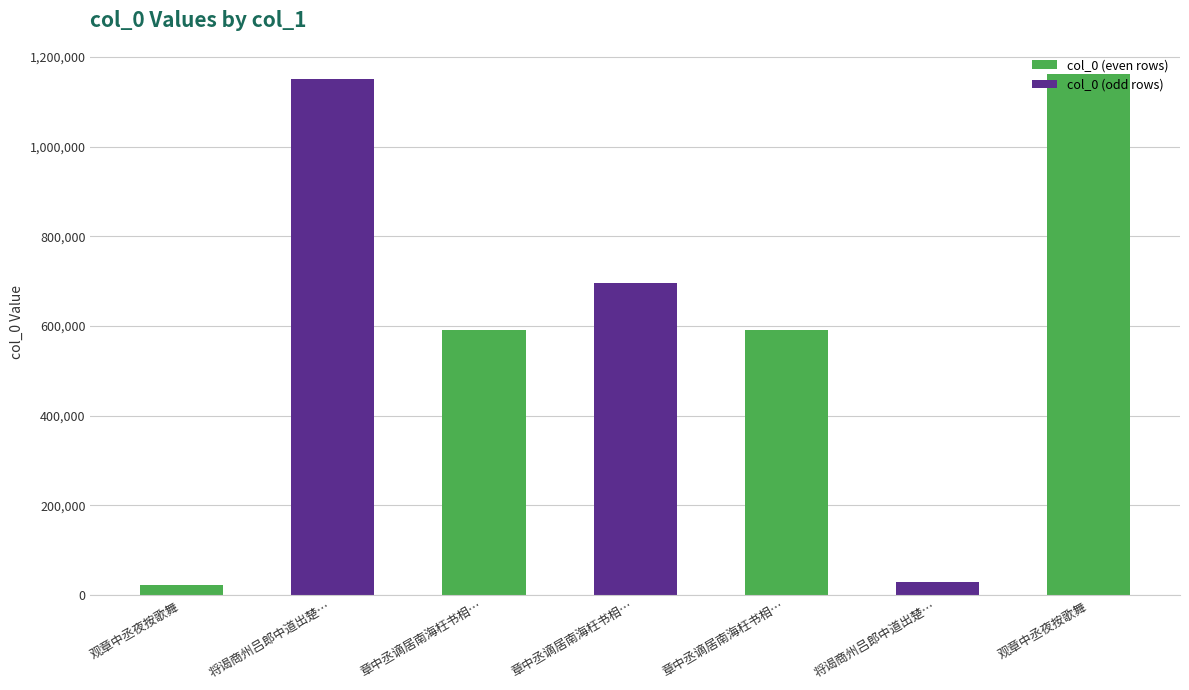

Is it true that the value at 章中丞谪居南海枉书相问余值北上不获面承寄答二首 is 1246637?

False